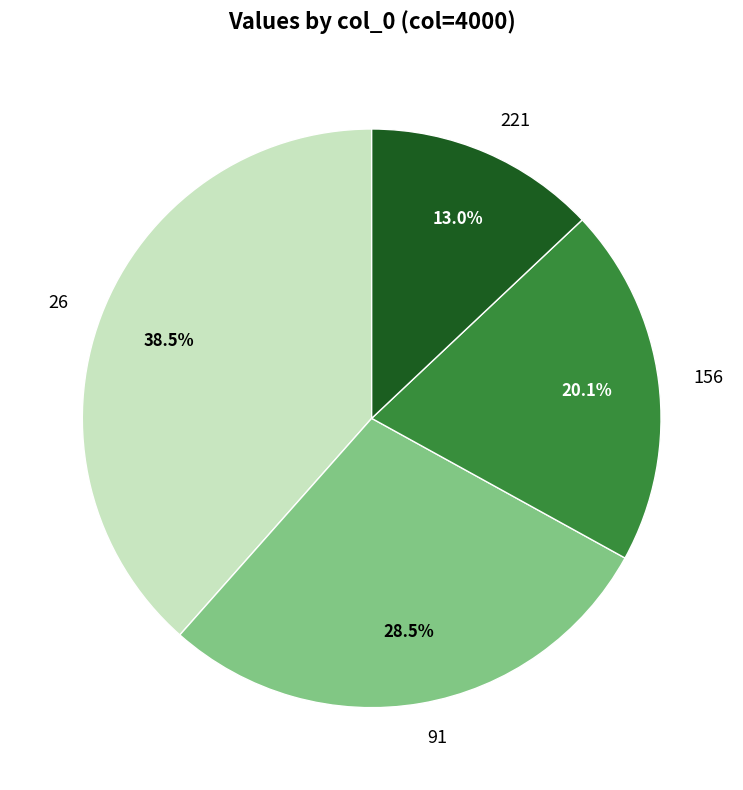

Is 26 the majority of the pie?

No